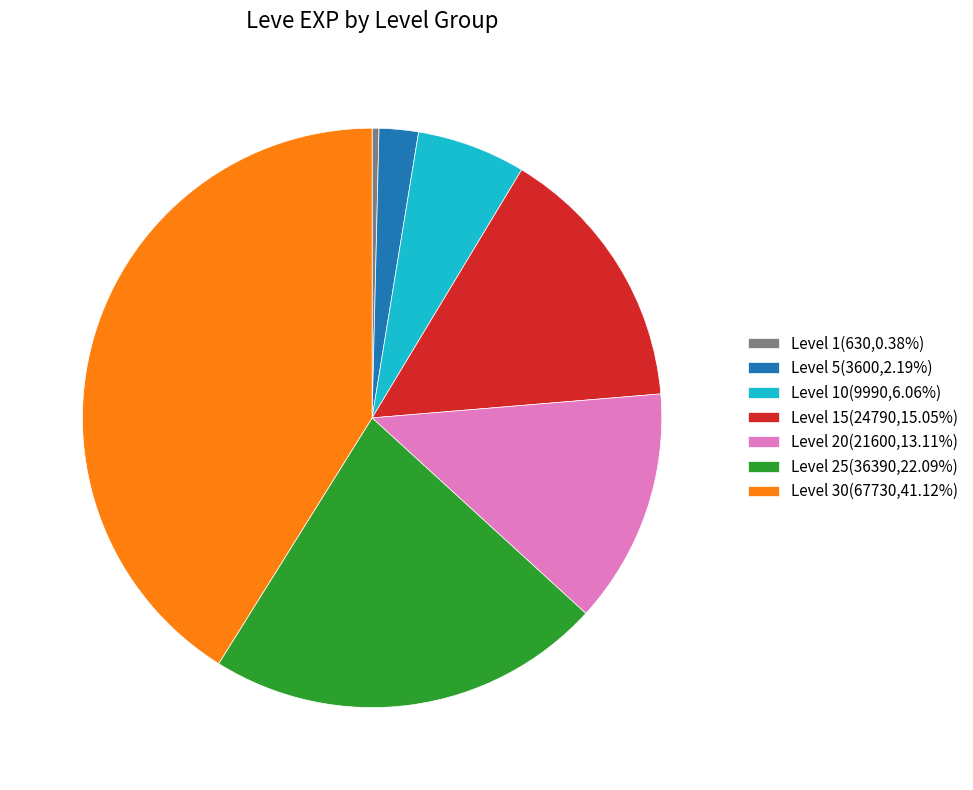

Is there a majority slice in this chart?

No